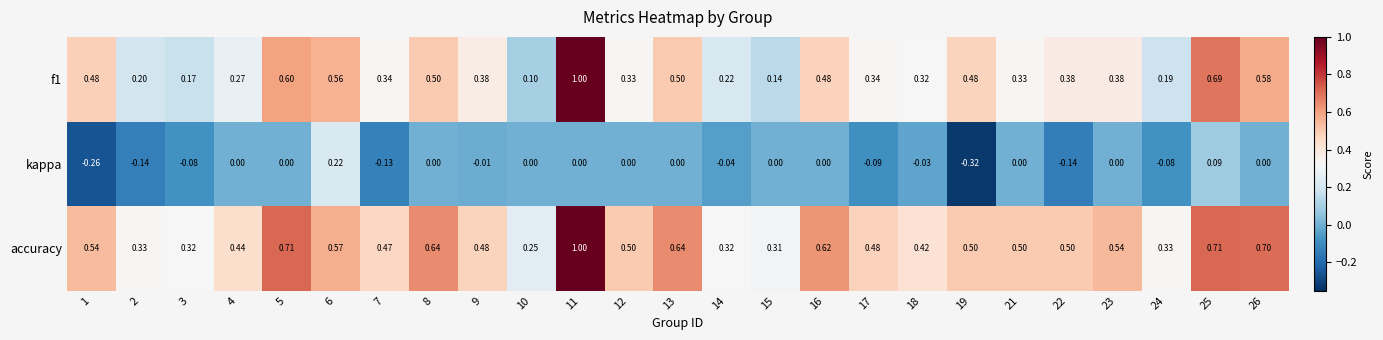

What is the total value across all series at 16?

1.1